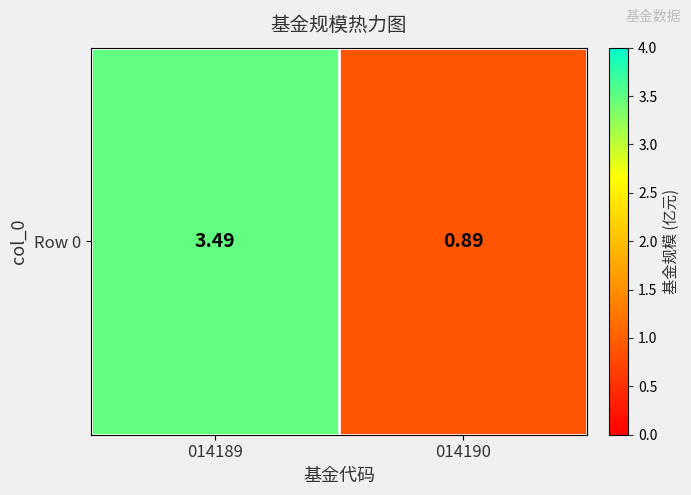

Where does the data first go above 3?

014189